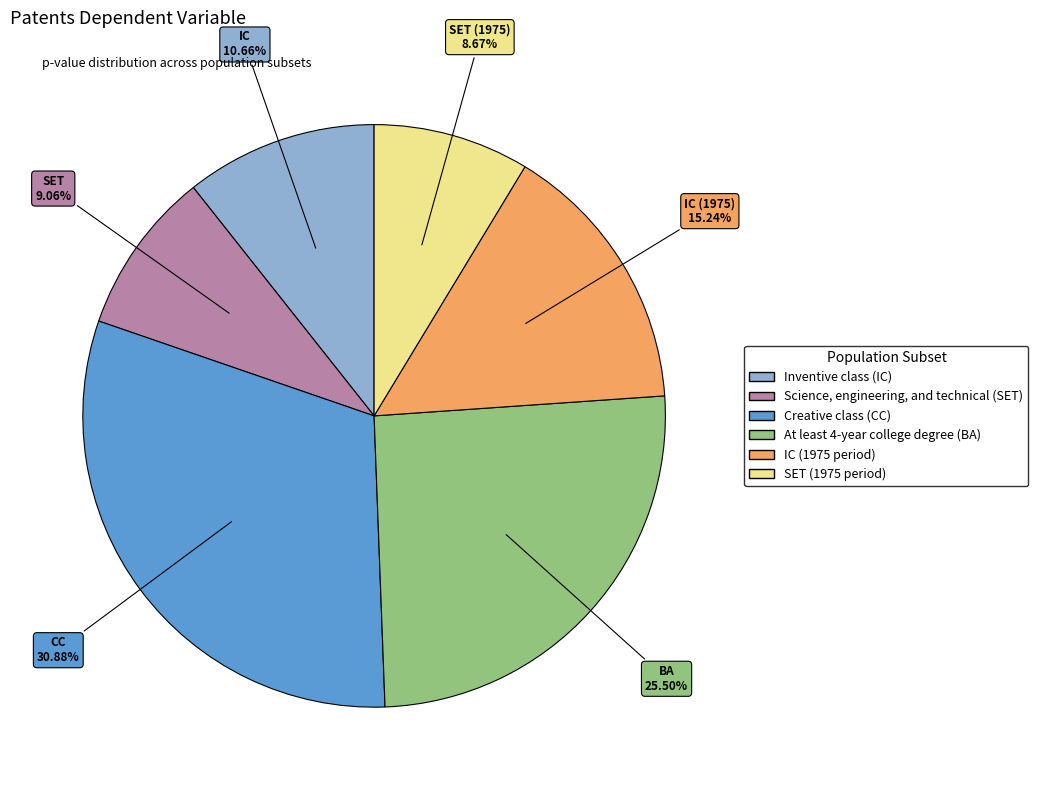

True or false: IC (1975 period) accounts for 9% of the total.

False